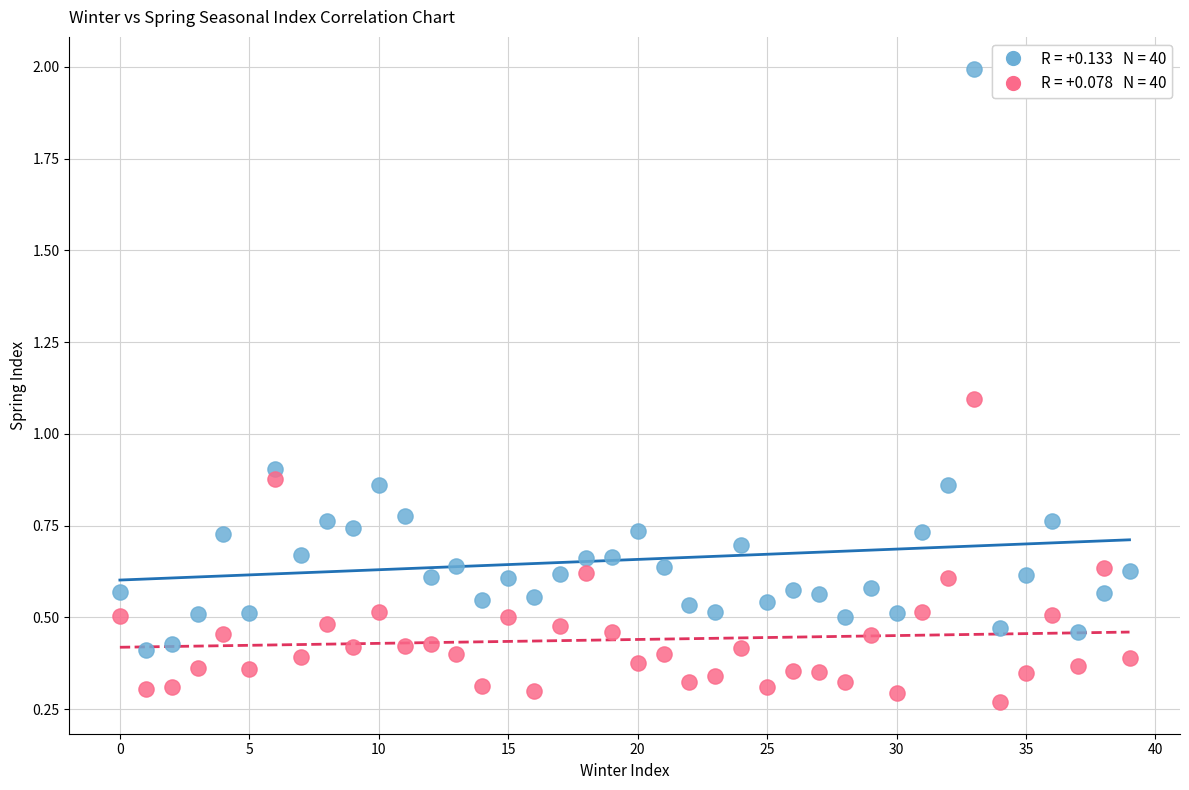

Across all data points, what is the range of Y values (max minus min)?

1.7